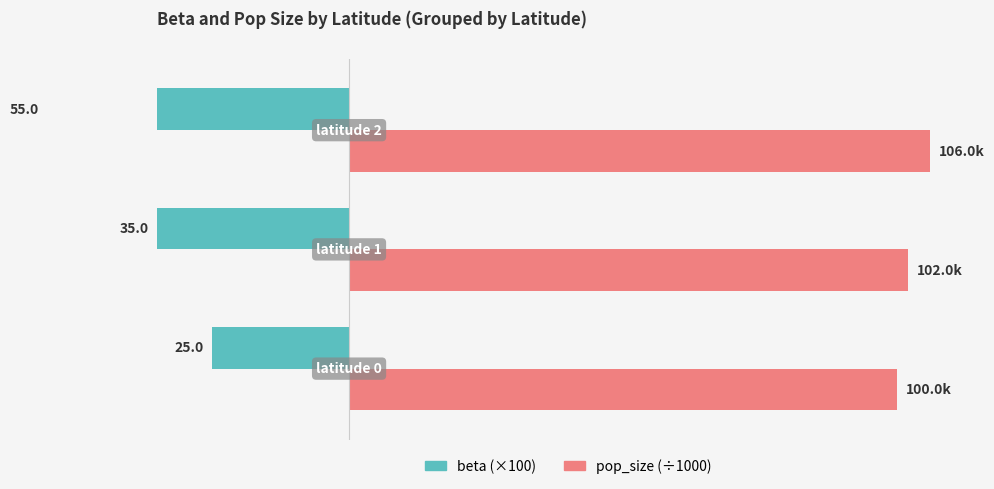

Is the value of pop_size (÷1000) at 0 greater than the value of beta (×100) at 1?

Yes